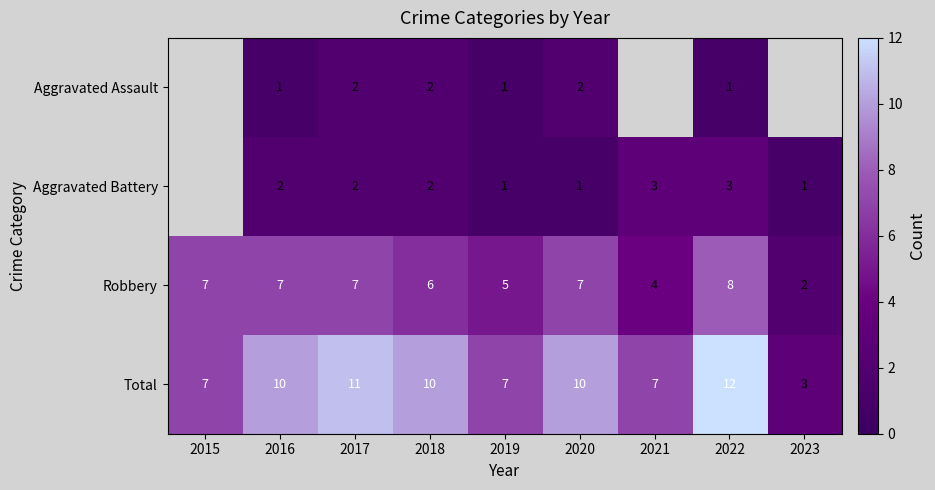

How many values in the Robbery series are below 7?

4